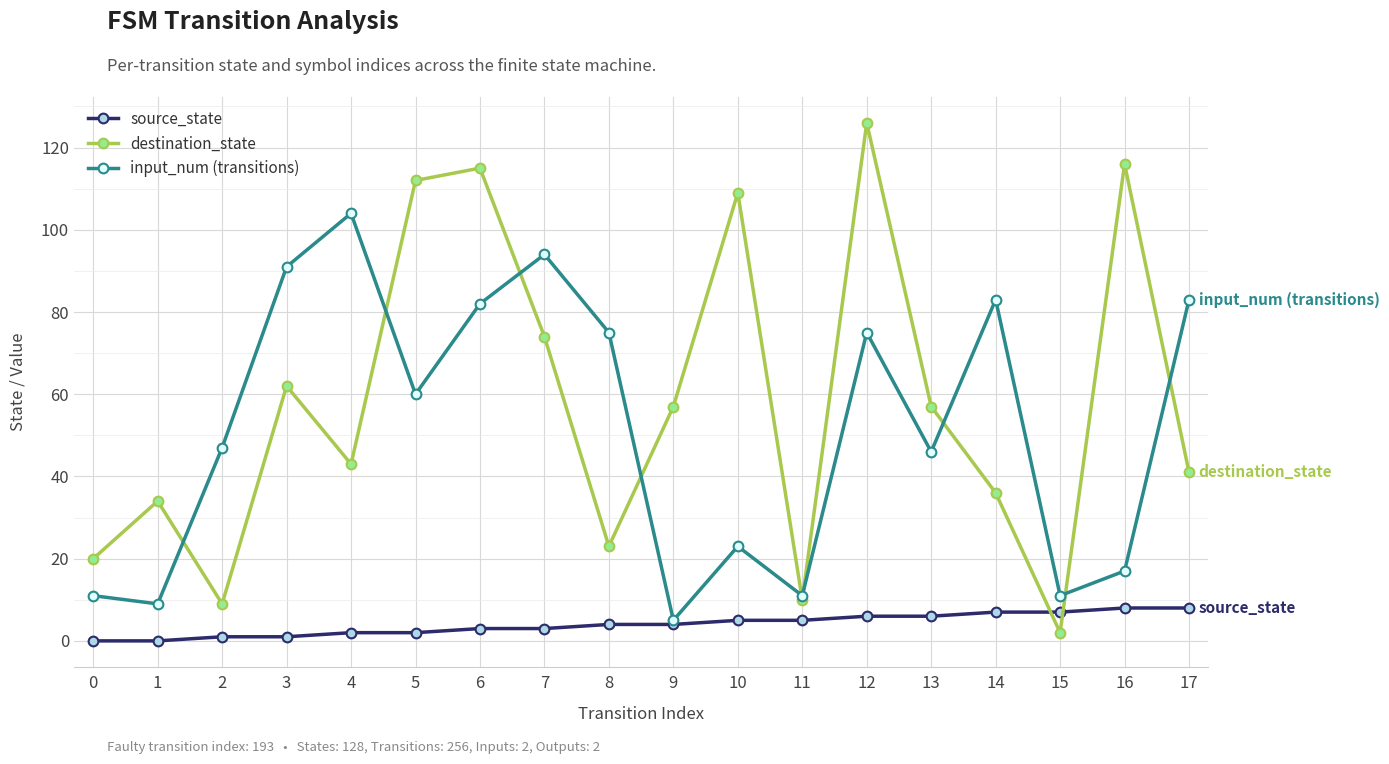

Which series has the widest spread of values?

destination_state